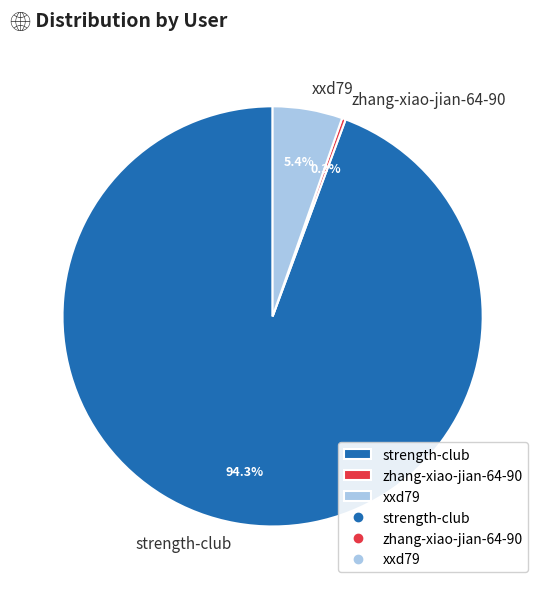

Count the number of slices in the pie.

3